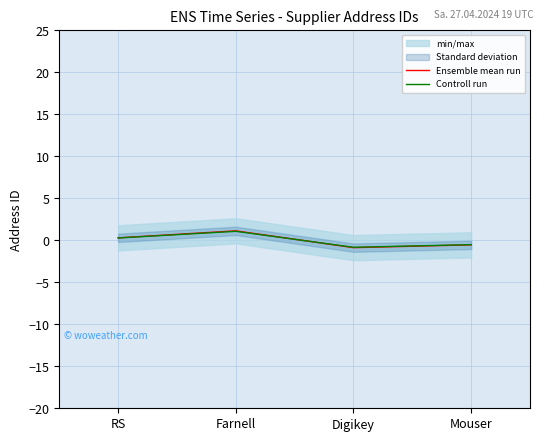

At which category is the sum across all series the highest?

Farnell